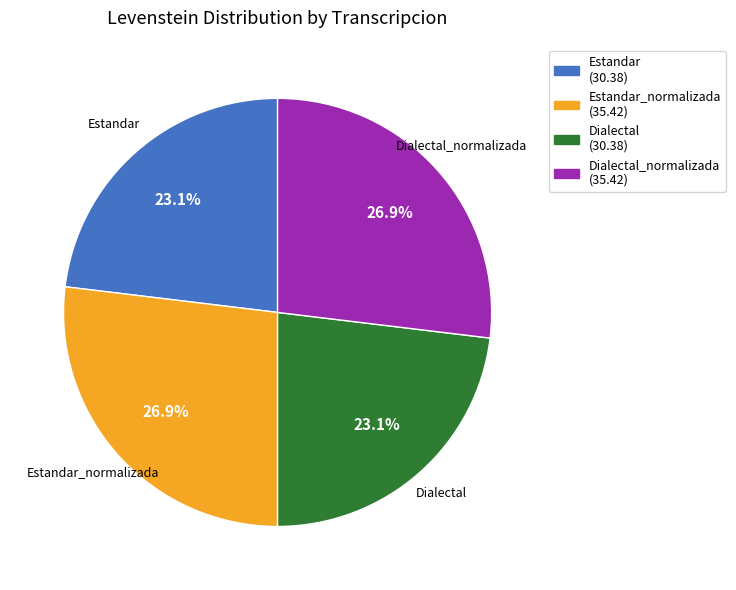

Is there any slice that represents more than half of the pie?

No